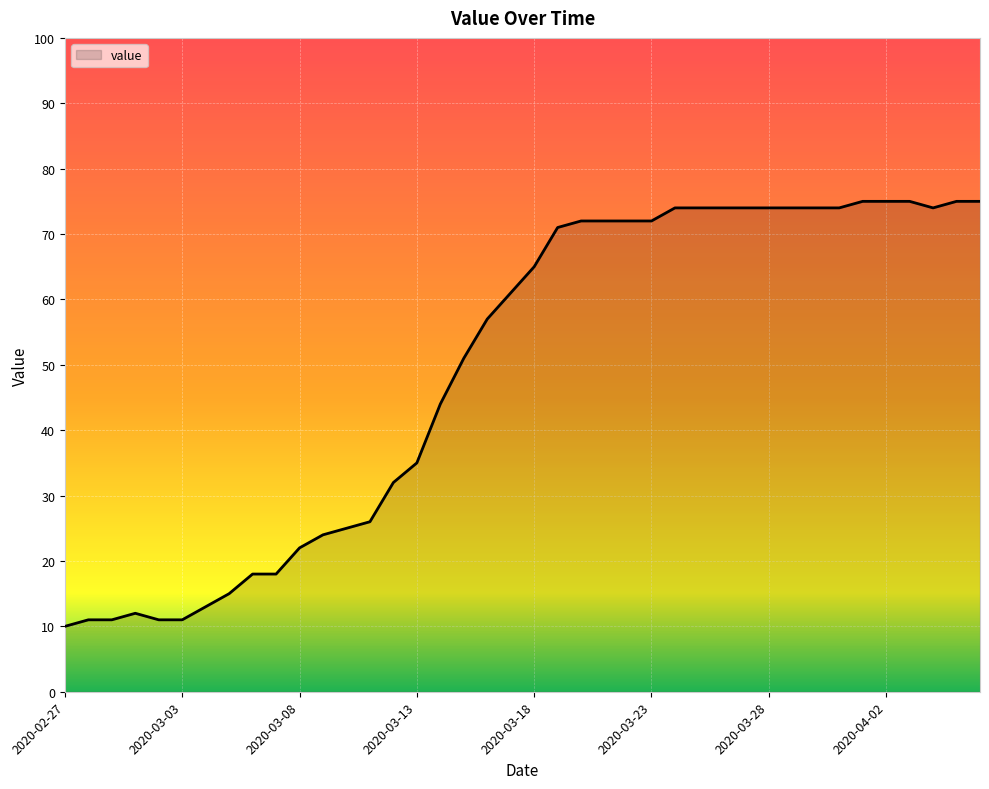

What is the smallest value displayed?

10